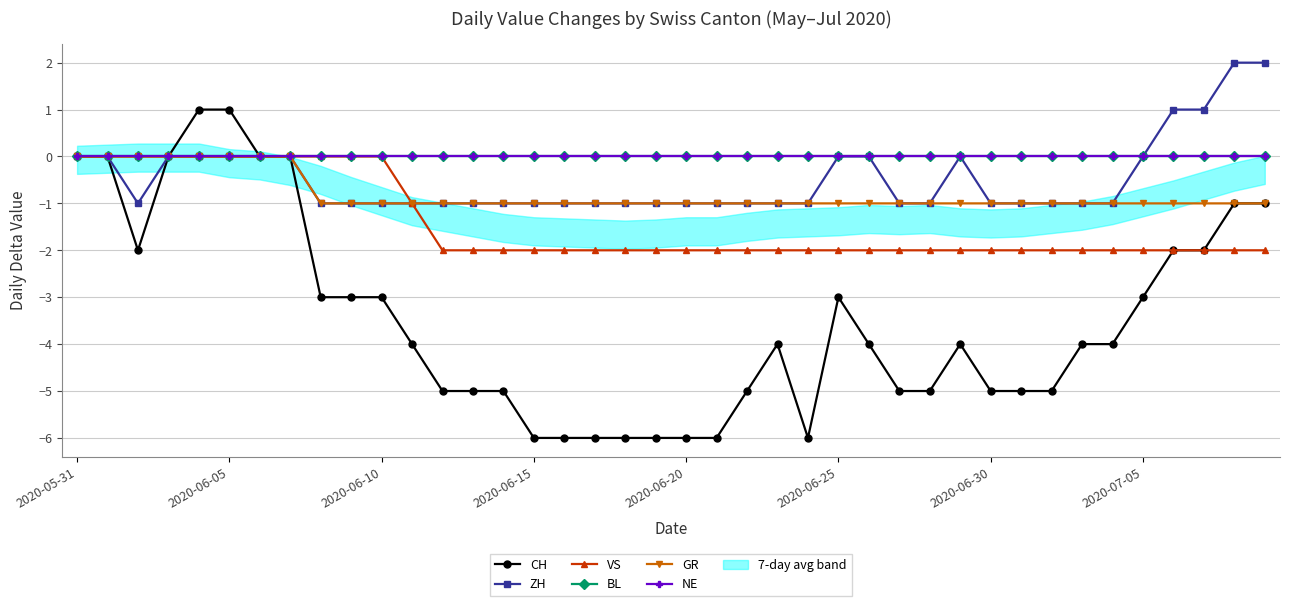

Which has a higher value, 30 or 29?

29